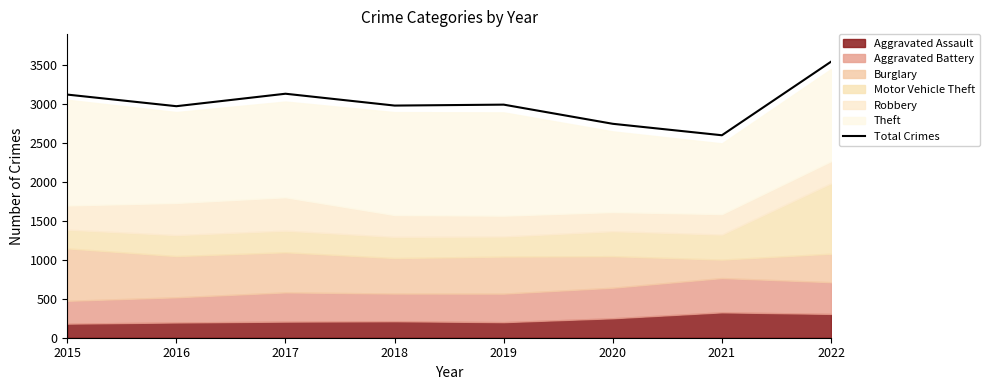

Rank the categories by value from lowest to highest.

2021, 2020, 2016, 2018, 2019, 2015, 2017, 2022